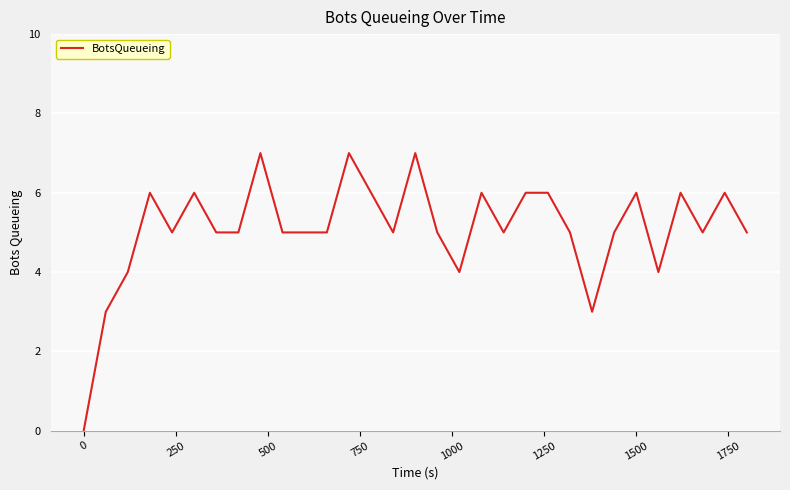

Does the chart have visible grid lines?

Yes